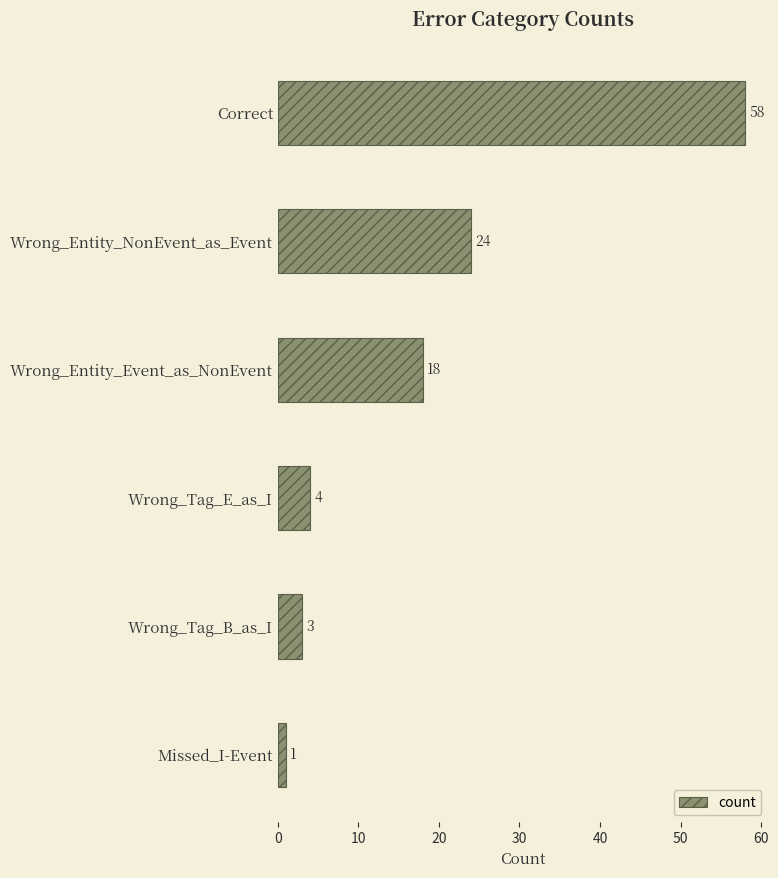

What is the sum of all values?

108